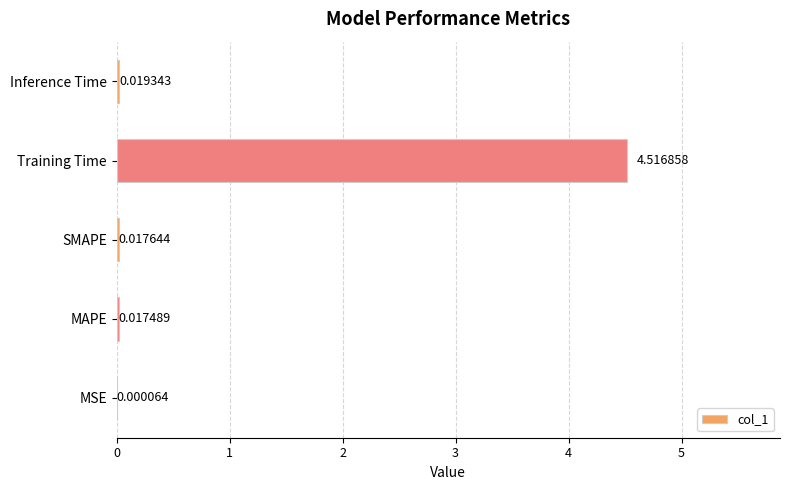

Which category has the highest value across all series?

Training Time